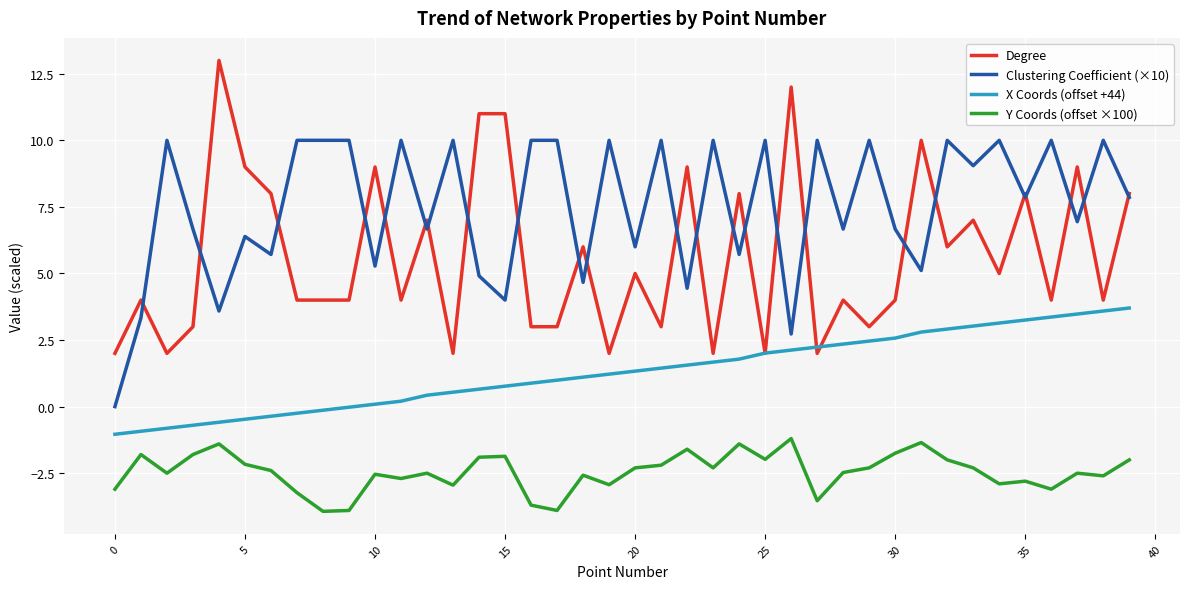

Which series has the largest range (max minus min)?

Degree